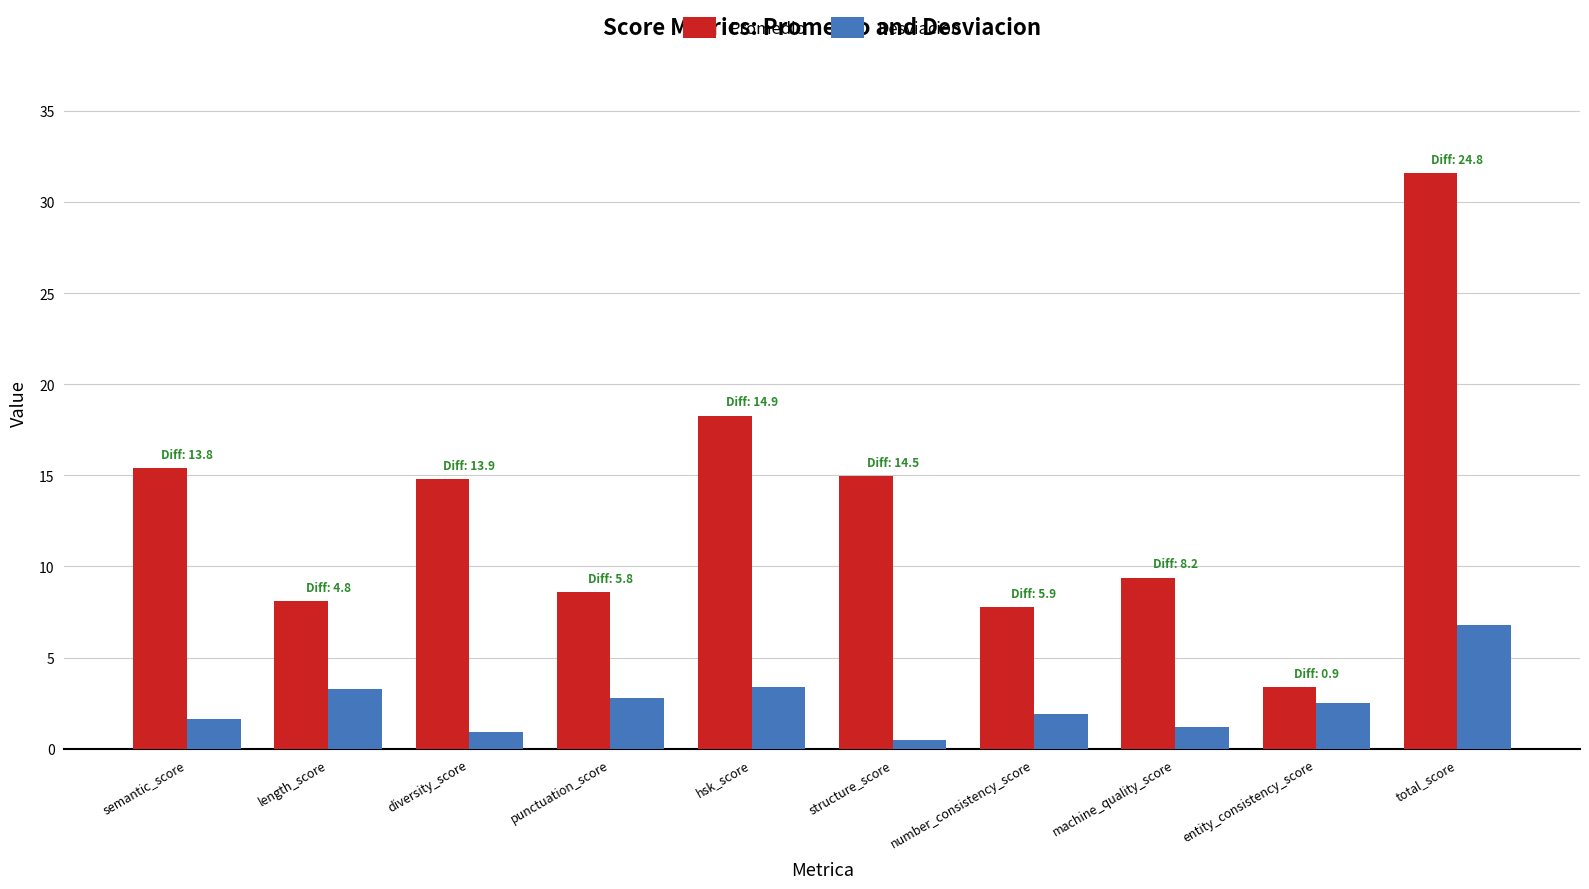

What are all the series names shown in the legend?

Promedio, Desviacion